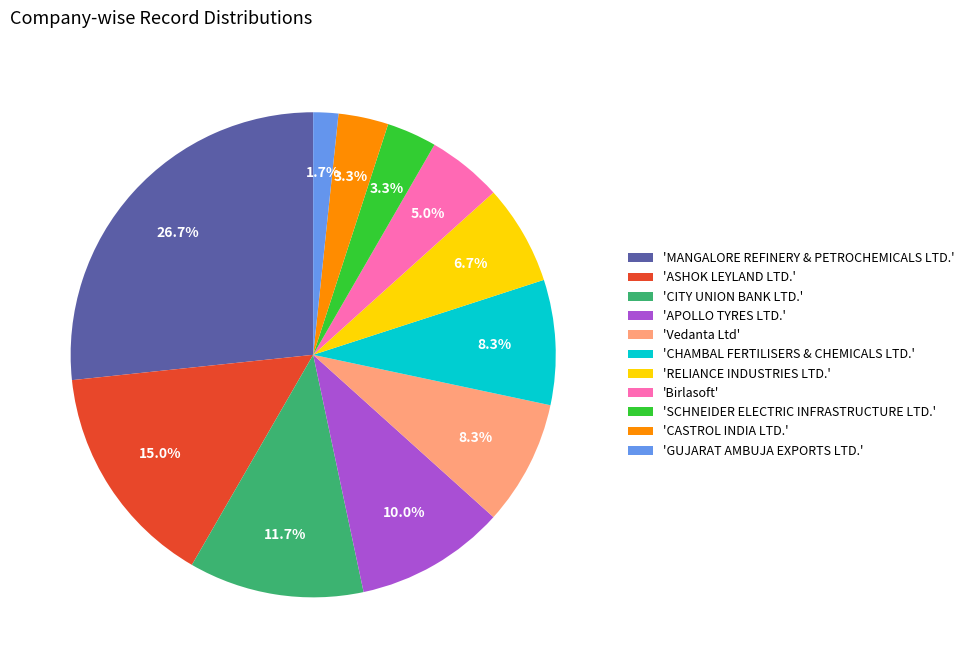

Which category has the biggest portion of the pie?

'MANGALORE REFINERY & PETROCHEMICALS LTD.'